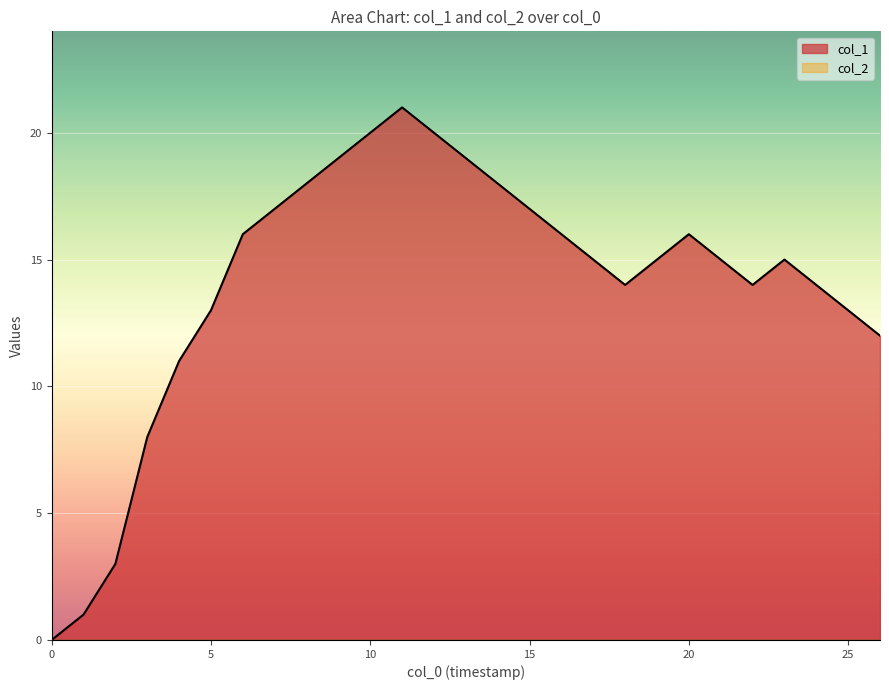

Count the number of categories in the chart.

27